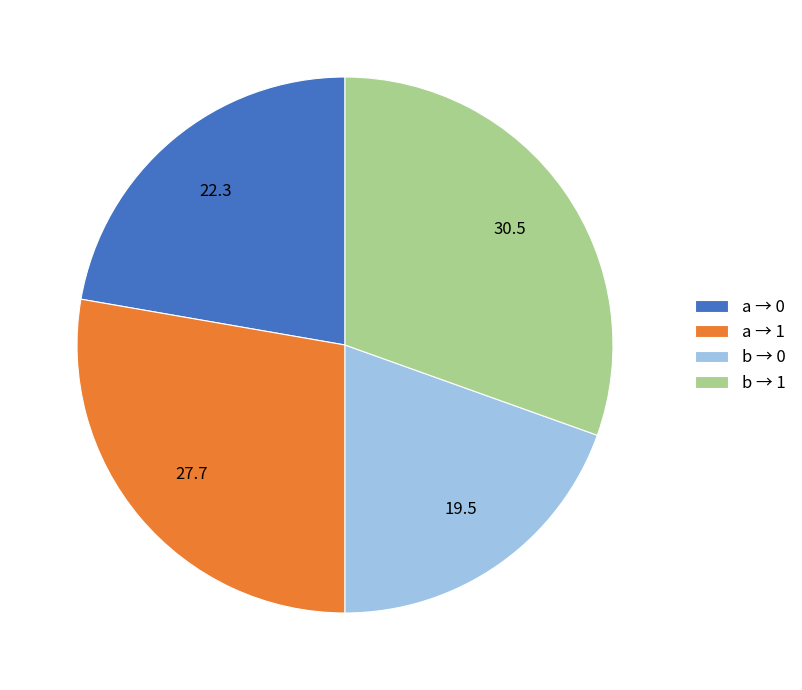

Which has a higher value, b → 0 or b → 1?

b → 1